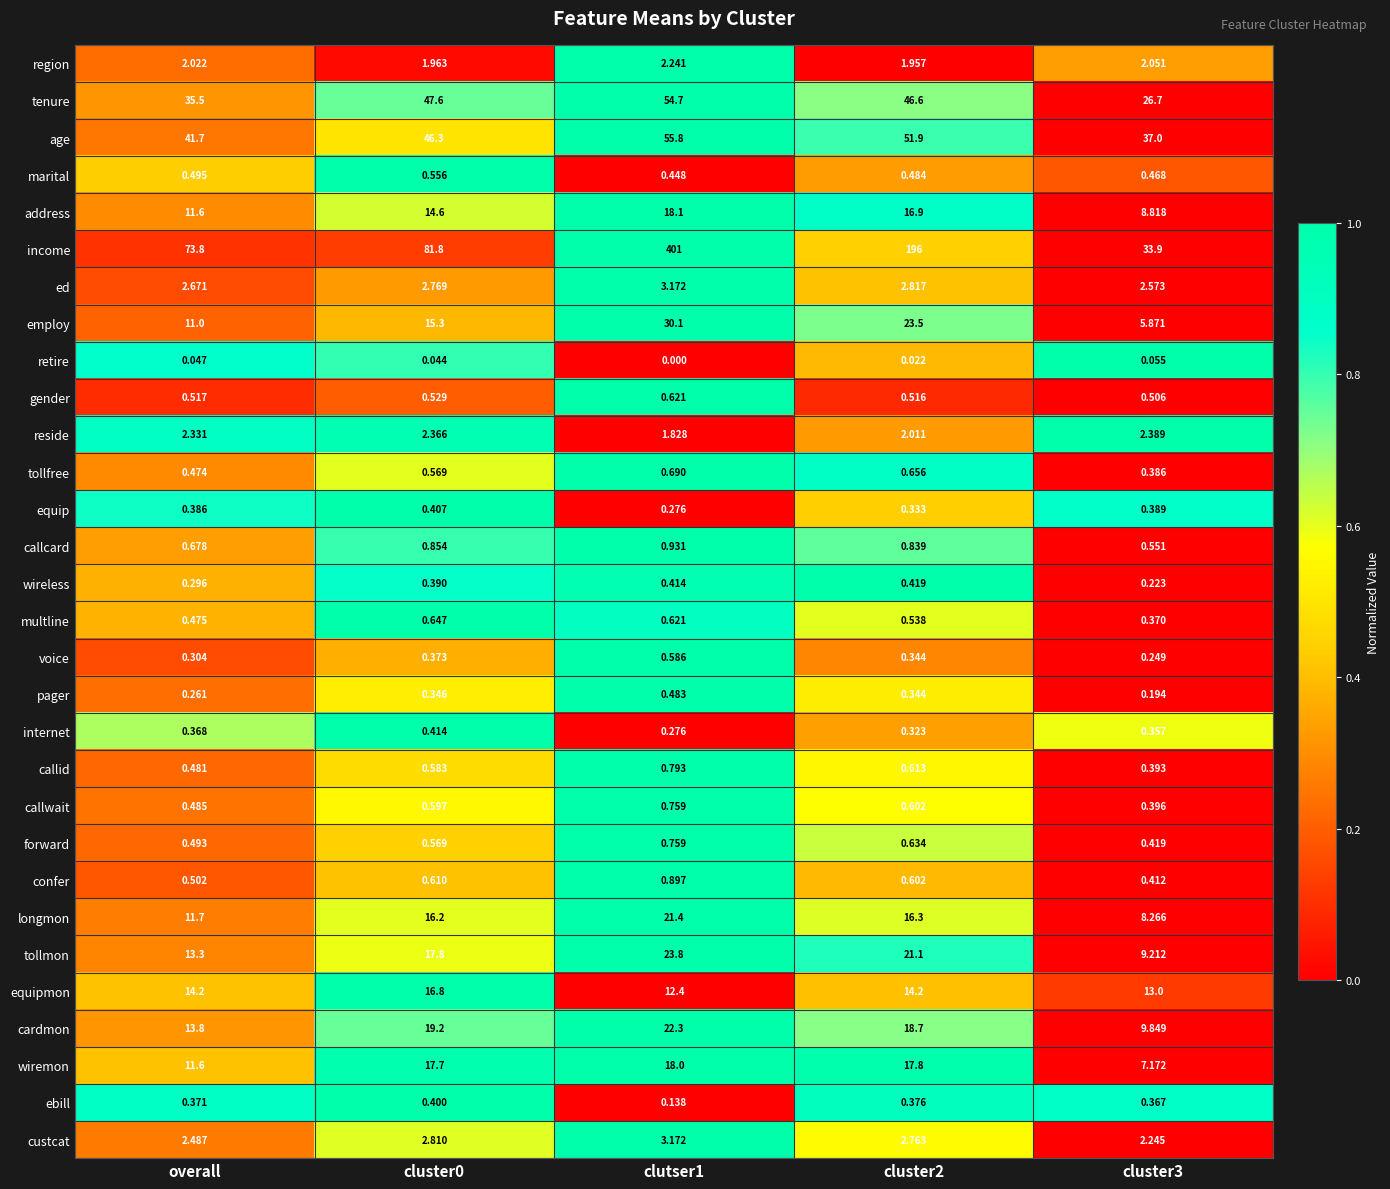

Which series has the widest spread of values?

income